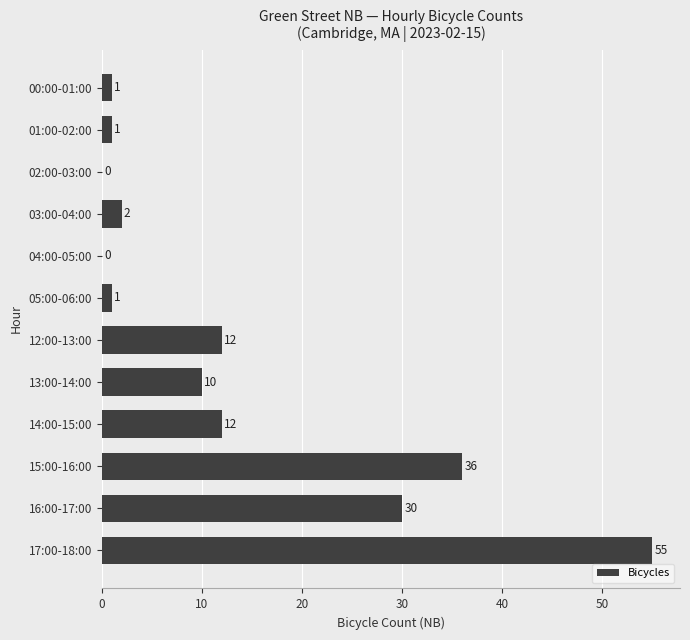

What is the change in value from 01:00-02:00 to 13:00-14:00?

+9